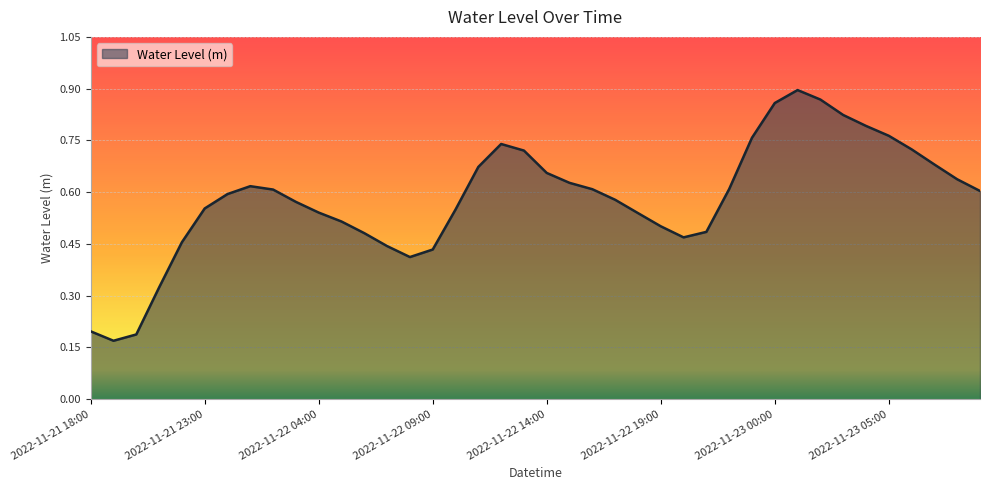

How many lines are shown in the chart?

1